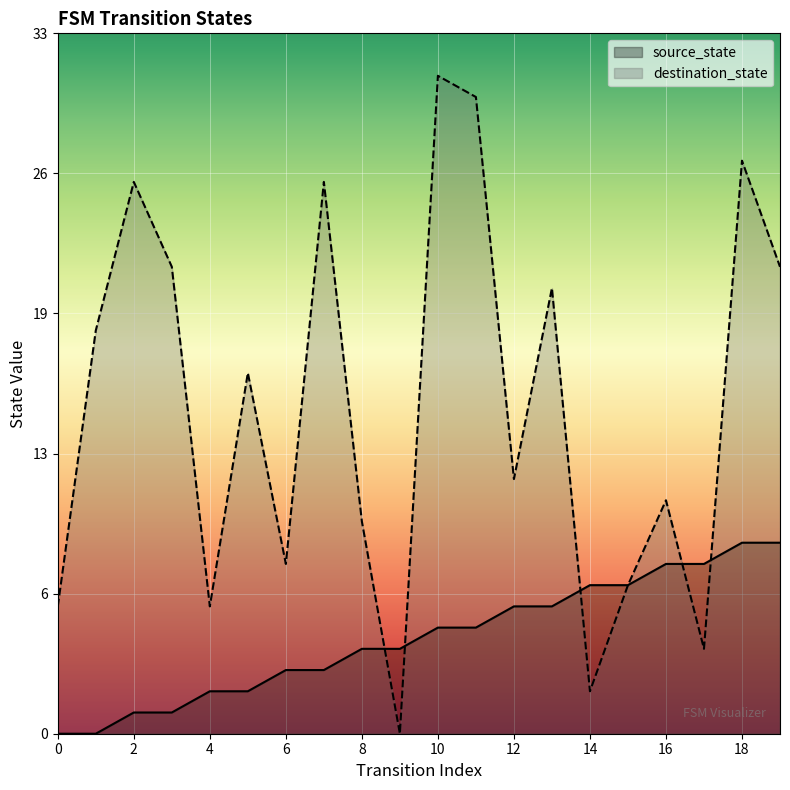

Between 7 and 13, which is larger?

13